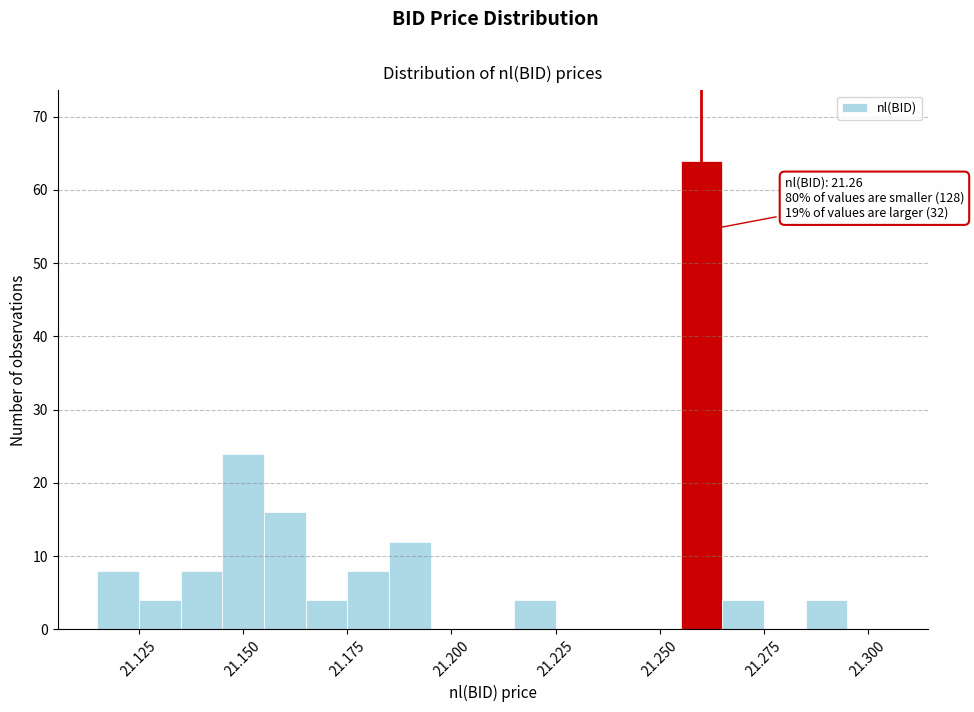

Read against the x-axis, roughly where is the centre of the tallest bar?

21.260